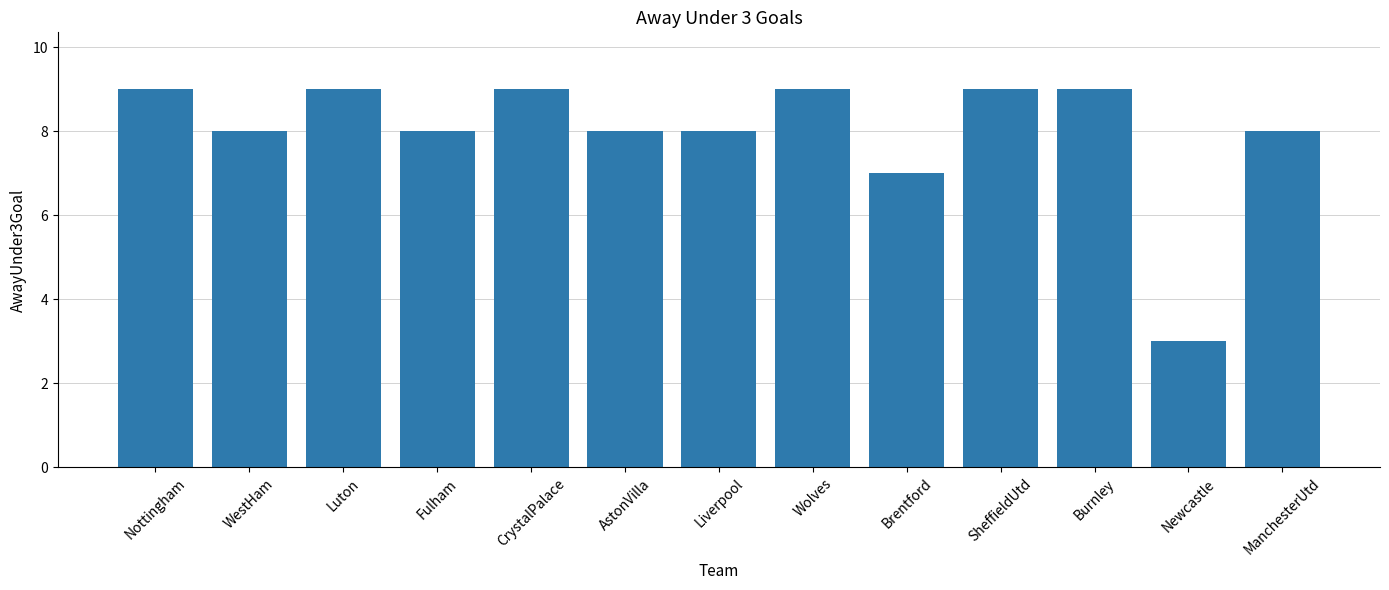

What is the label of the 2nd bar from the right?

Newcastle